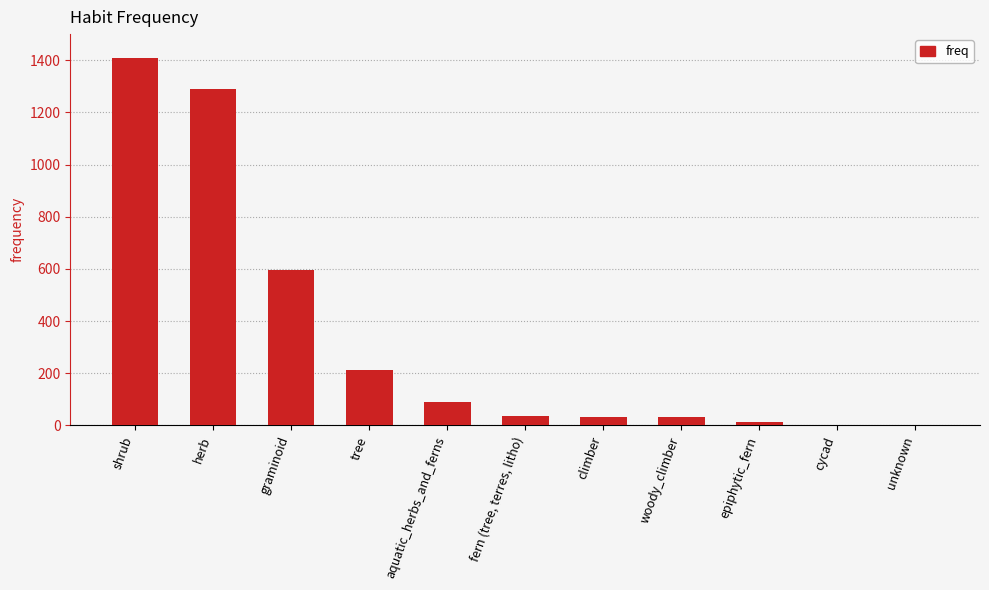

What is the ratio of the value at herb to the value at aquatic_herbs_and_ferns?

14.5